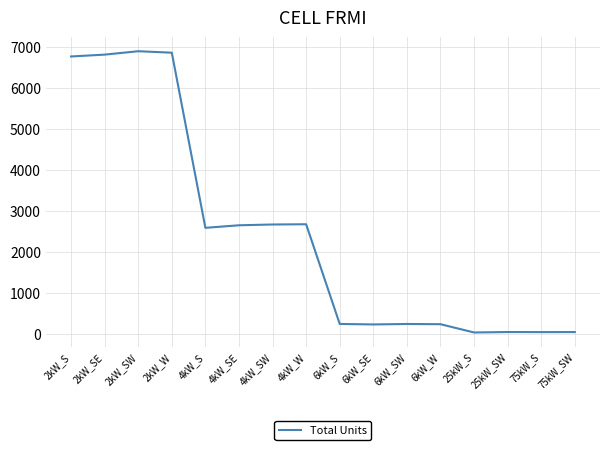

What is the difference between the maximum and minimum values?

6853